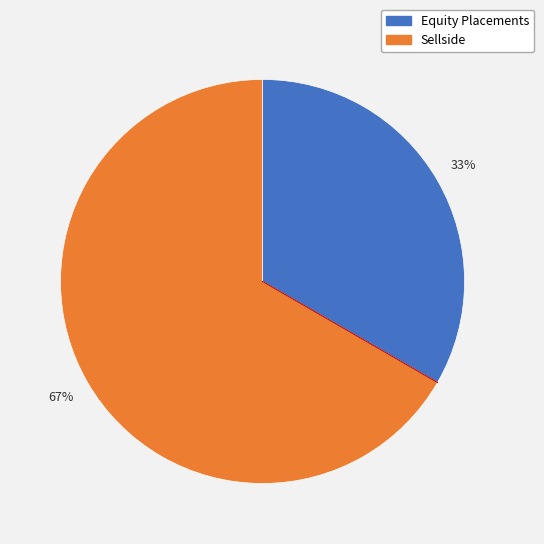

Is there a majority slice in this chart?

Yes